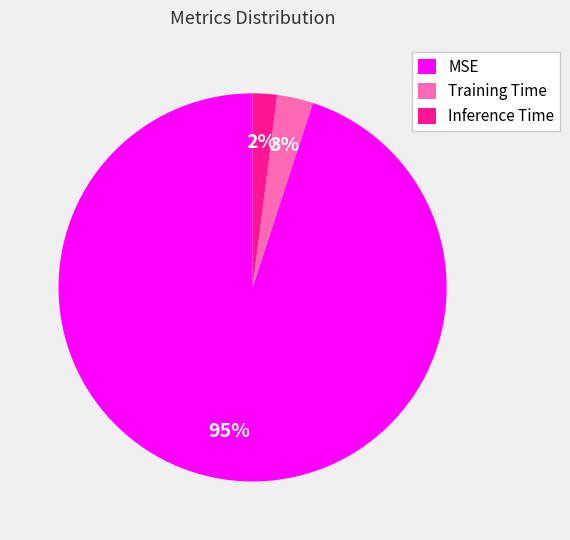

Is the sum of Inference Time and MSE greater than half?

Yes